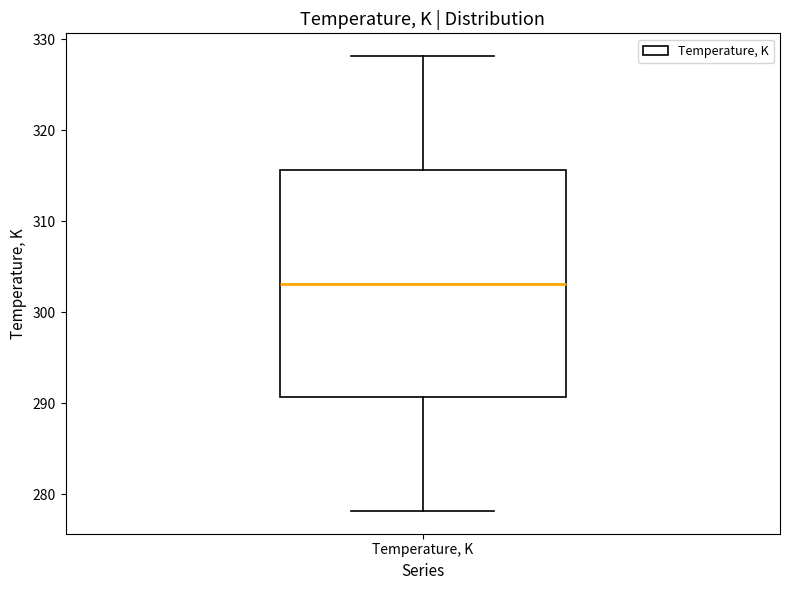

Transcribe this box plot: give where the median line is, the range the box spans, and where the two whiskers end, as read against the y-axis. The values are not printed on the chart, so give them approximately, as read against the axis.

median 303, box 291 to 316, whiskers 278 to 328